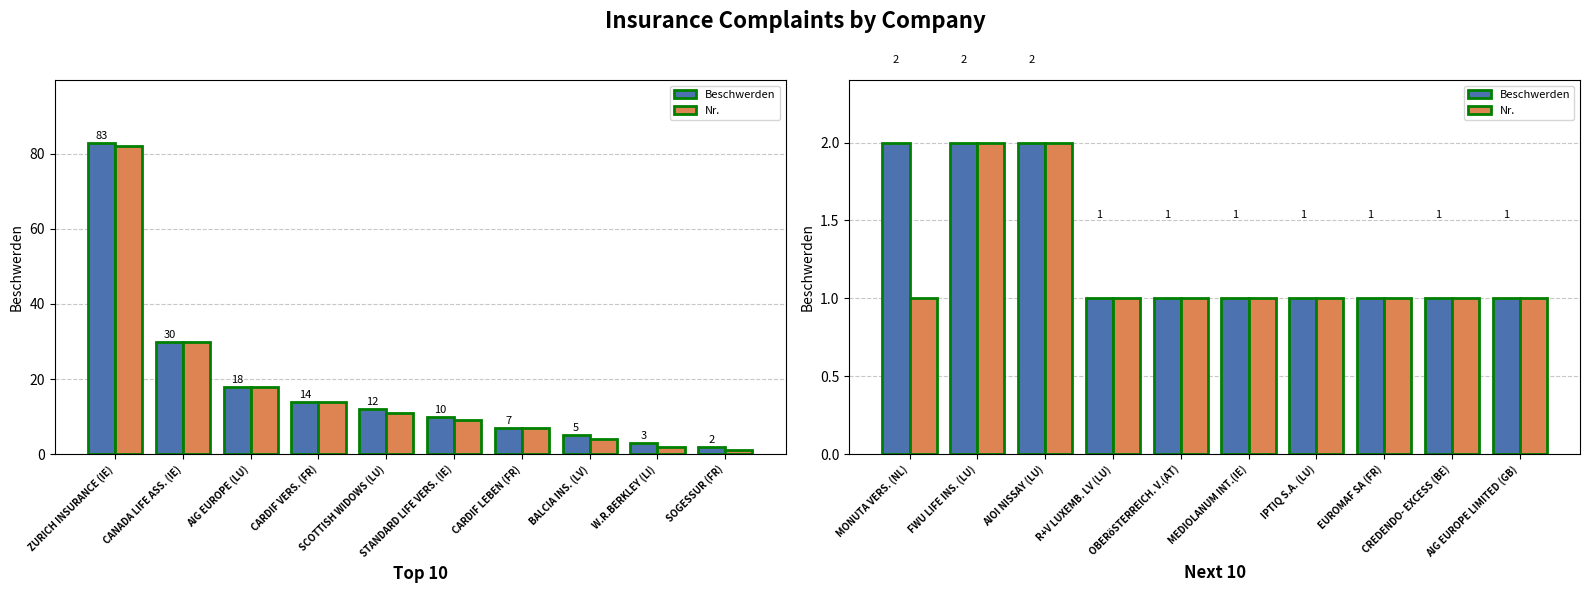

How many data points in Nr. are above 1?

2